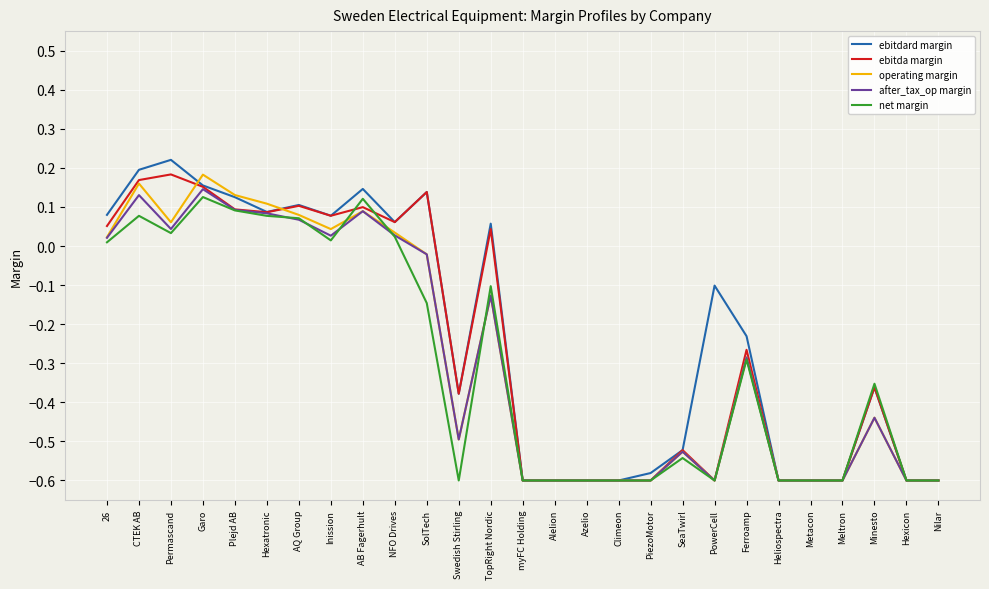

Is the value of ebitda margin at Plejd AB greater than the value of ebitdard margin at Ferroamp?

Yes